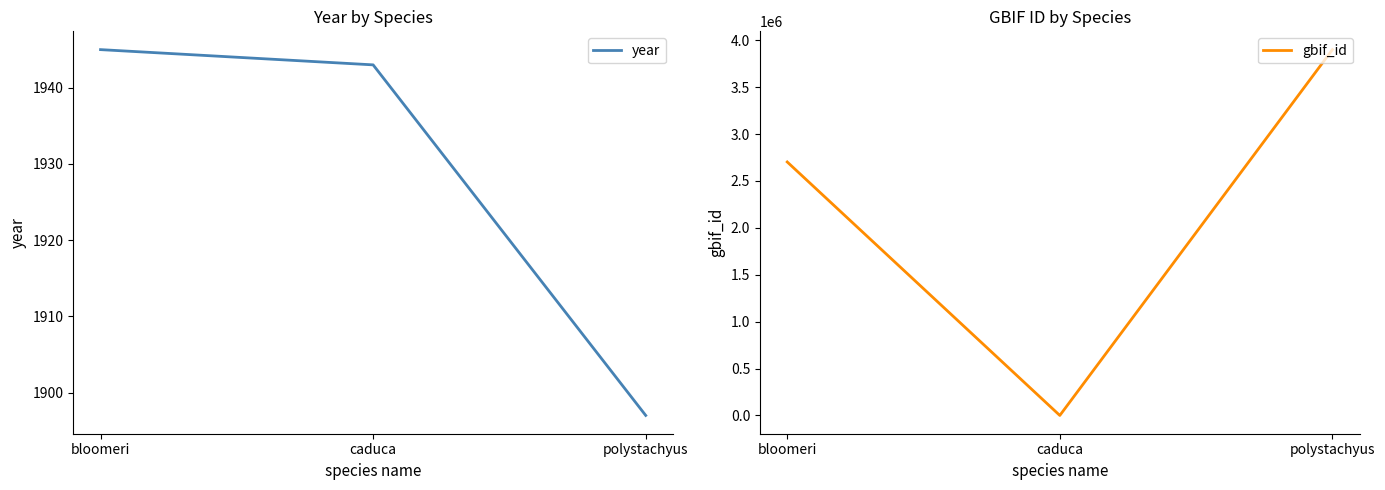

Is the value of year at polystachyus greater than the value of gbif_id at bloomeri?

No